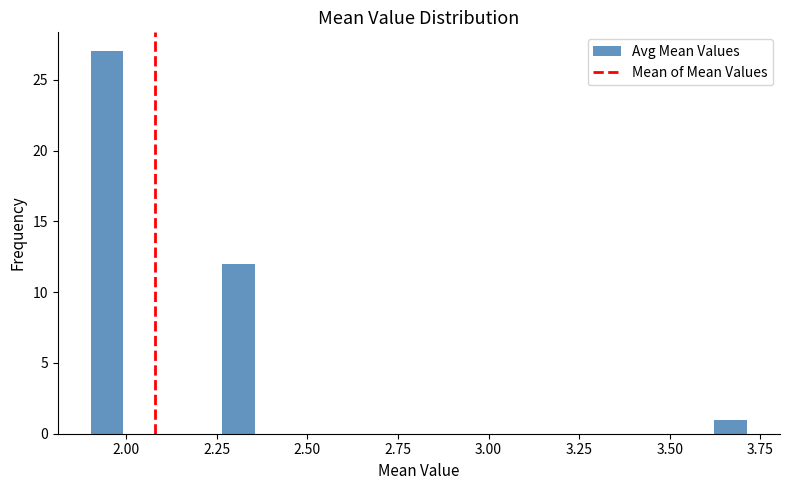

Around what value on the x-axis is the tallest bar? Give the approximate position of its centre, as read against the axis.

1.95